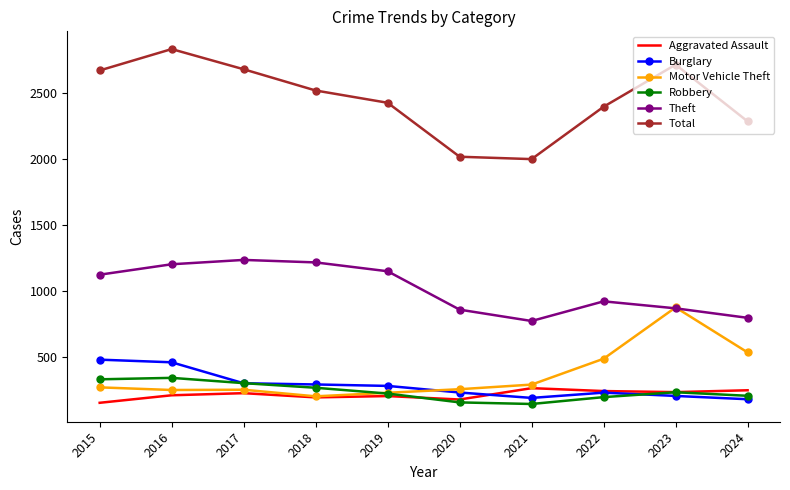

Is the value of Burglary at 2020 greater than the value of Theft at 2018?

No